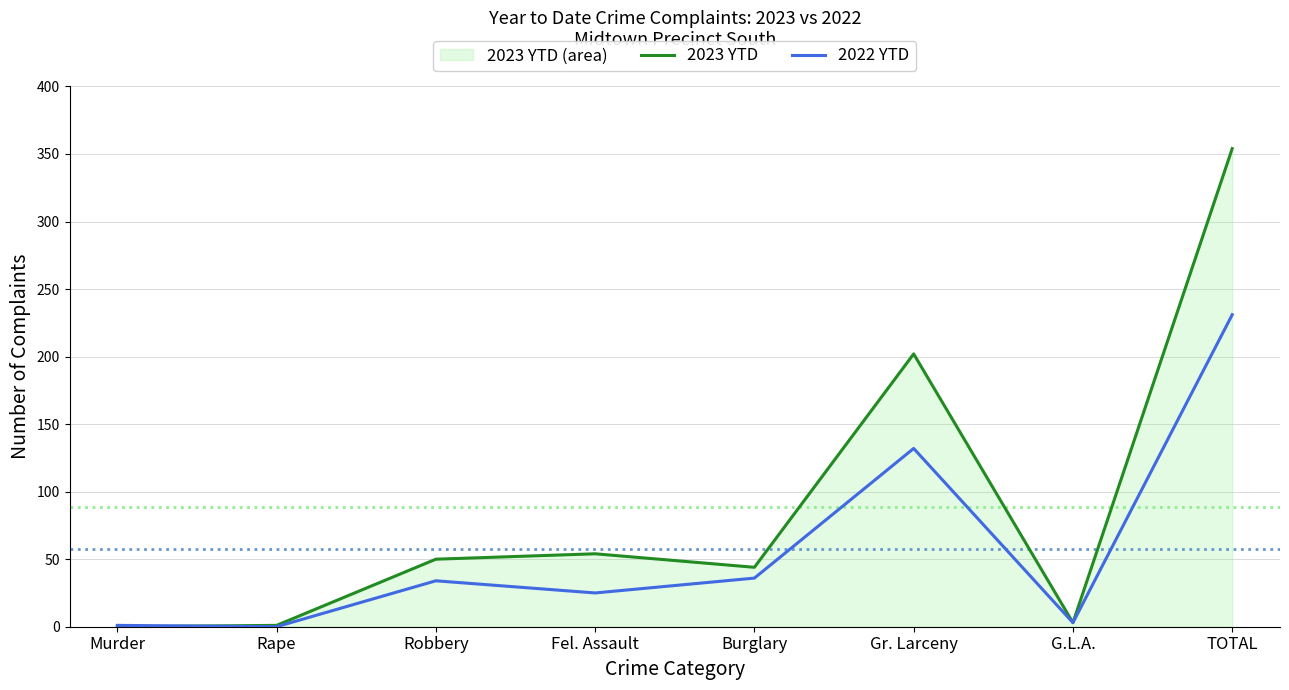

Where is the first local maximum for 2023 YTD?

Fel. Assault